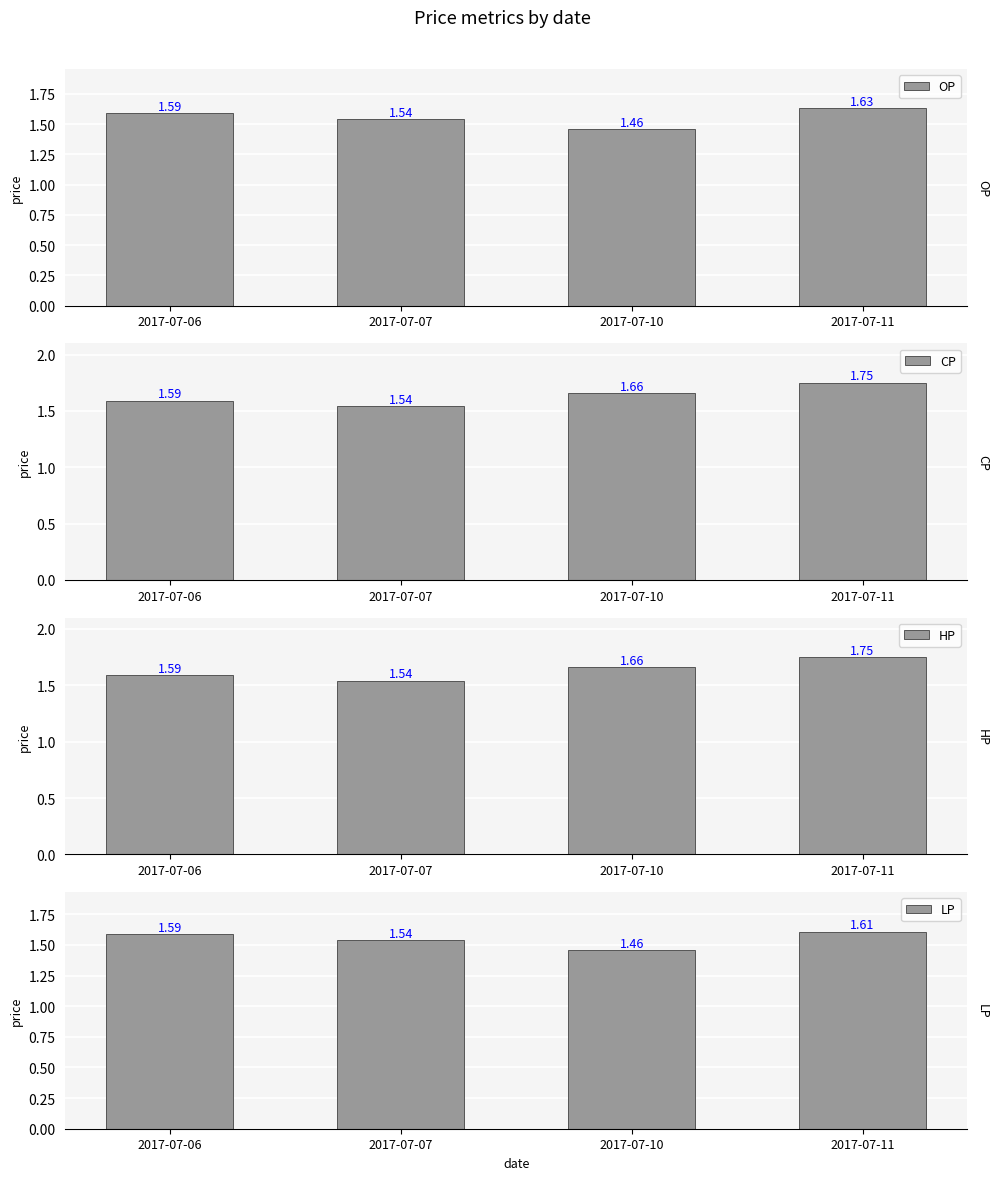

Does the chart contain any negative values?

No